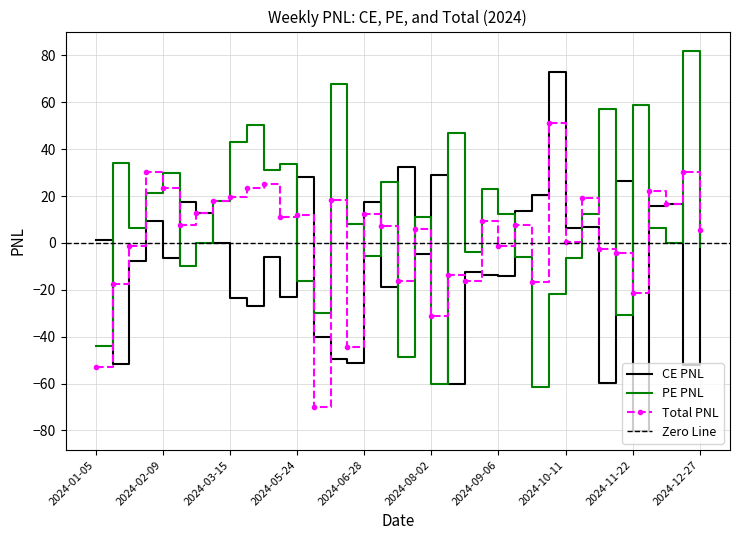

What is the total value across all series at 2024-02-02?

60.7